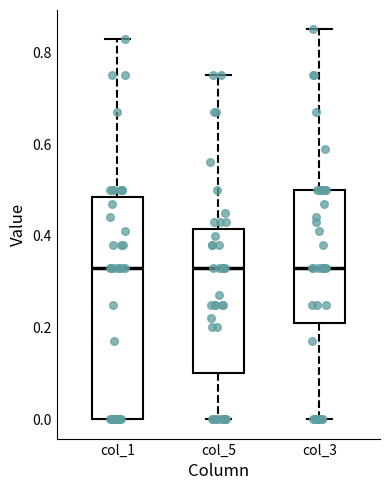

Where does the median line of the box for col_1 sit on the y-axis? The values are not printed on the chart, so give them approximately, as read against the axis.

0.34